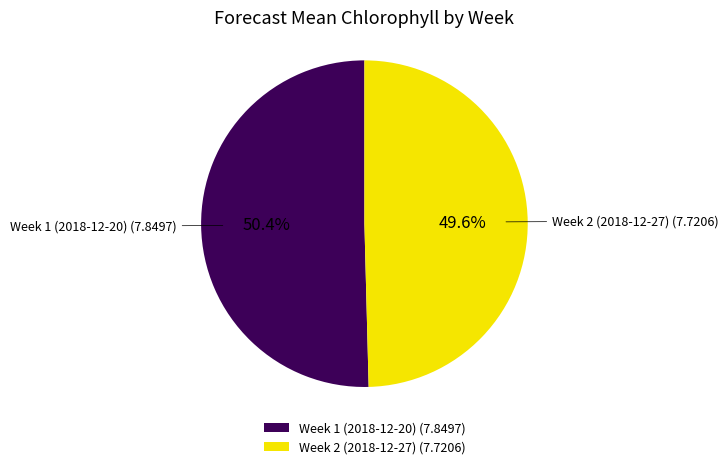

What is the ratio of the value at Week 2 (2018-12-27) to the value at Week 1 (2018-12-20)?

1.0